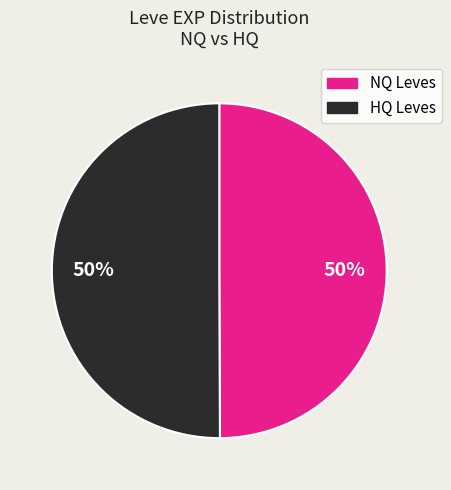

To the nearest percent, what is the average slice percentage?

50%